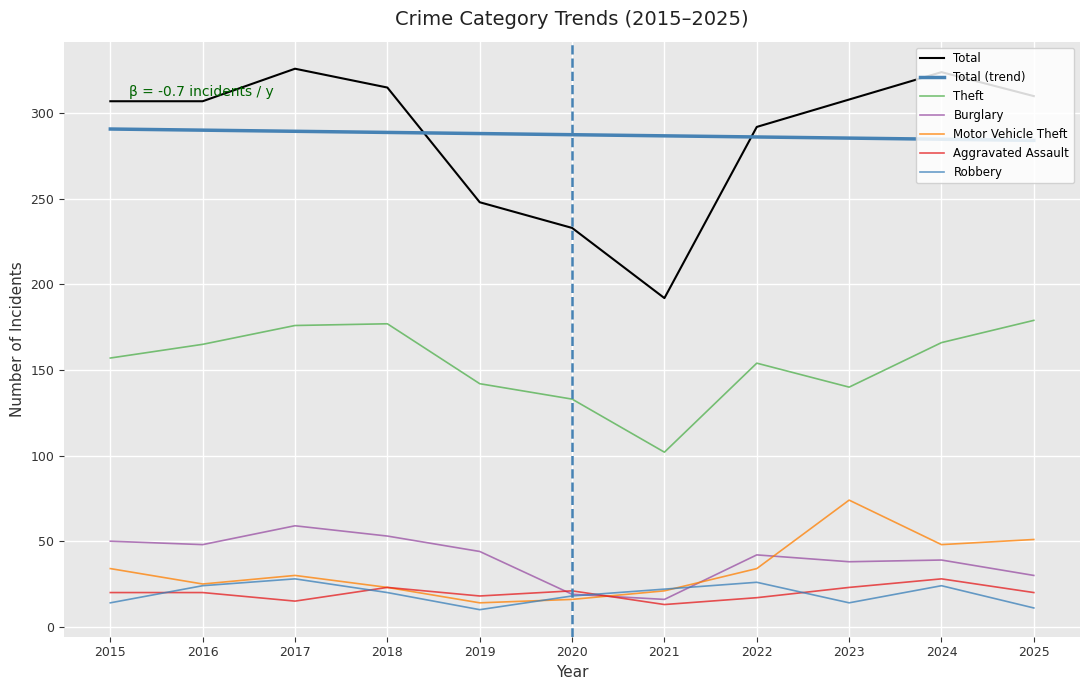

Which series has the largest range (max minus min)?

Total